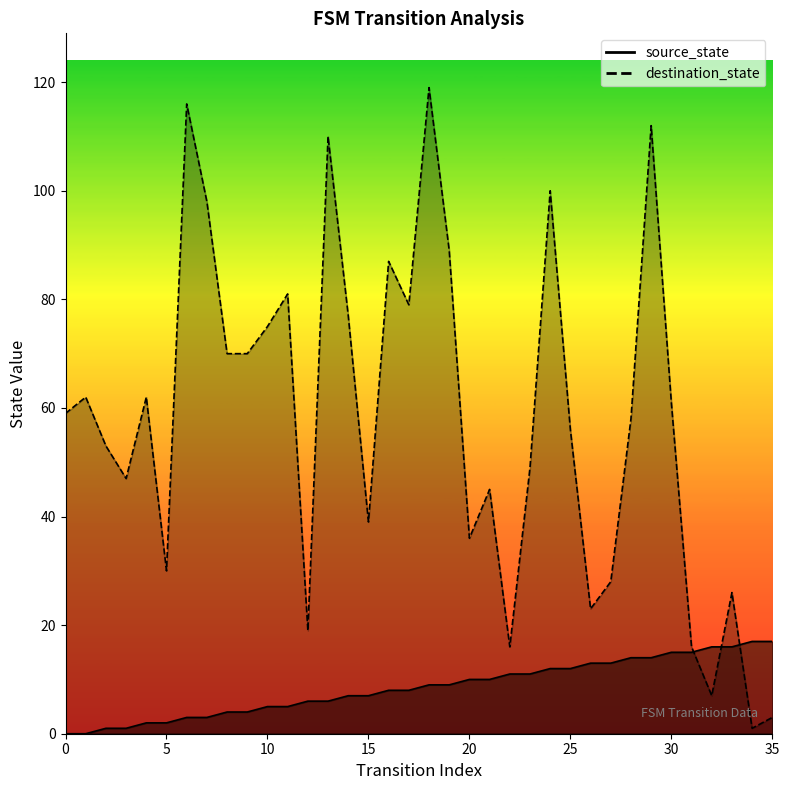

Rank the series by their maximum value, from highest to lowest.

destination_state, source_state